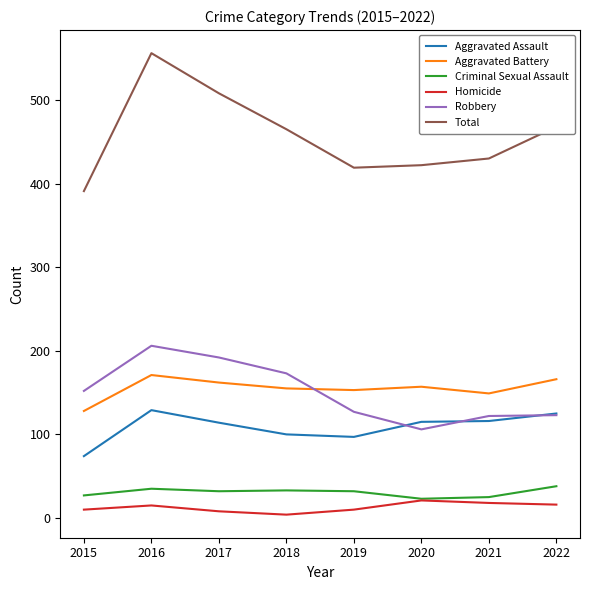

True or false: Robbery and Aggravated Assault cross at least once.

True